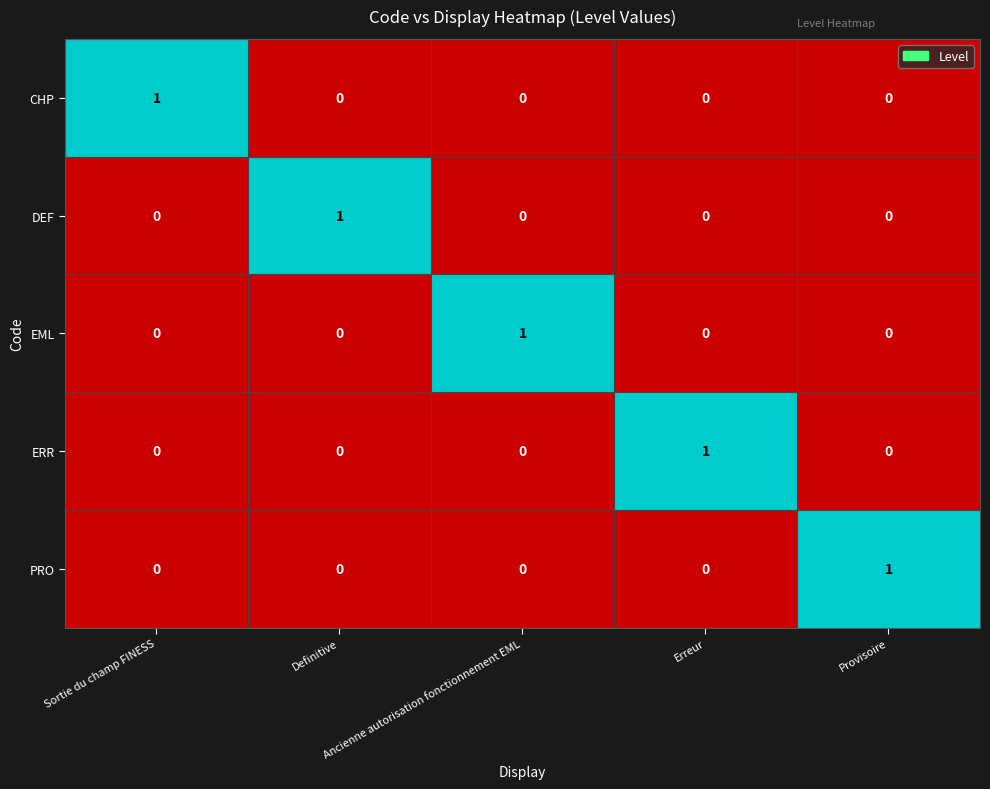

At how many categories does at least one series exceed 0?

5